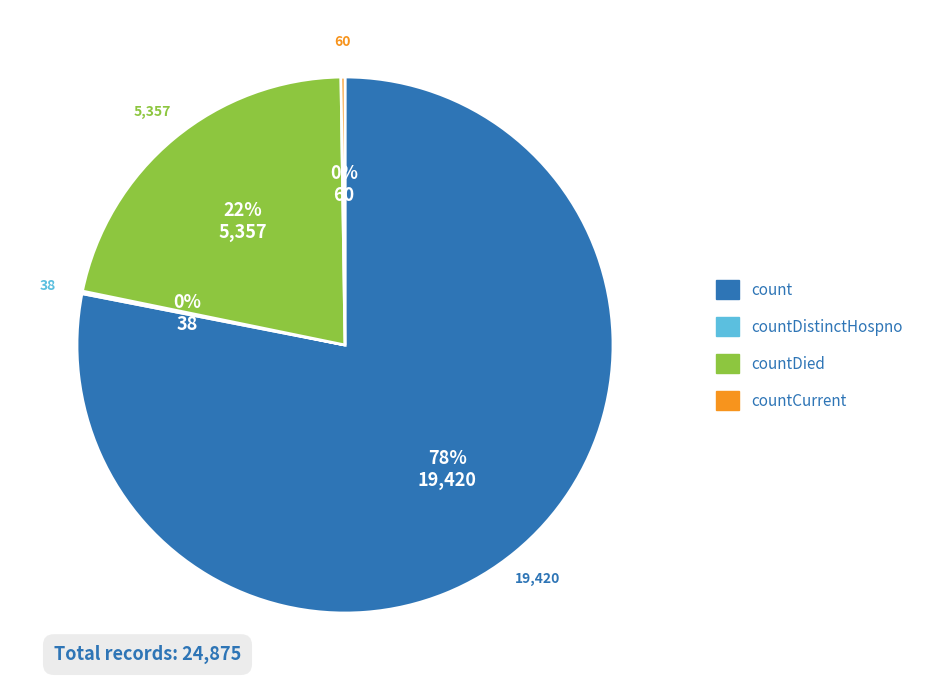

Does any single category account for the majority?

Yes